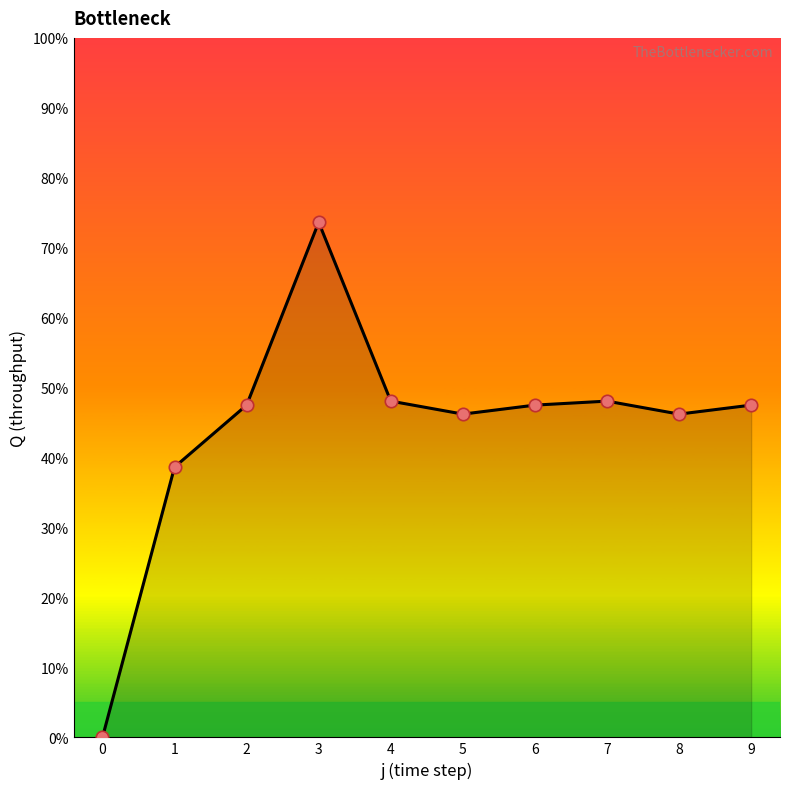

Is this an area chart (filled region under the line)?

Yes